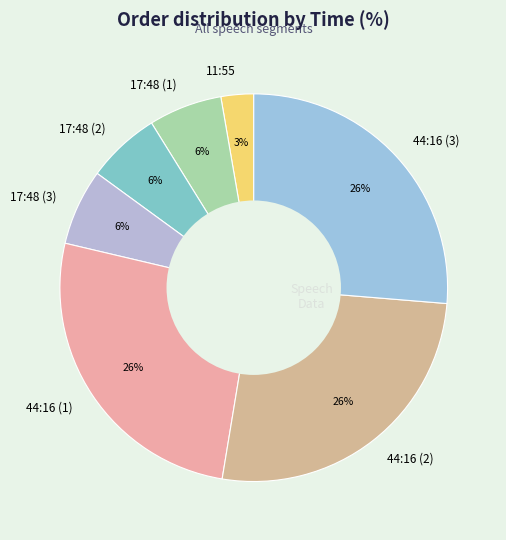

How many segments does this pie chart have?

7